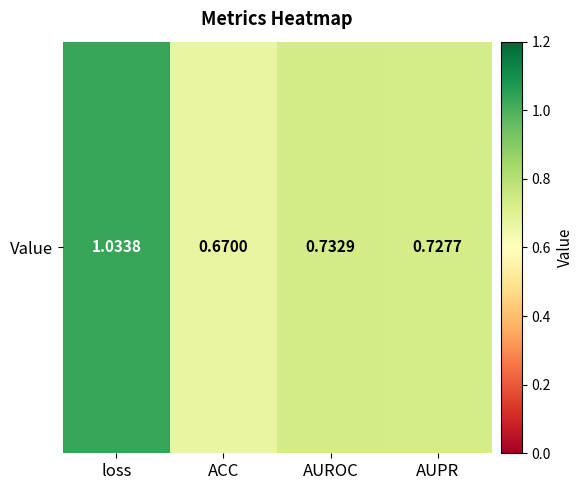

Which label corresponds to the smallest value in the chart?

ACC